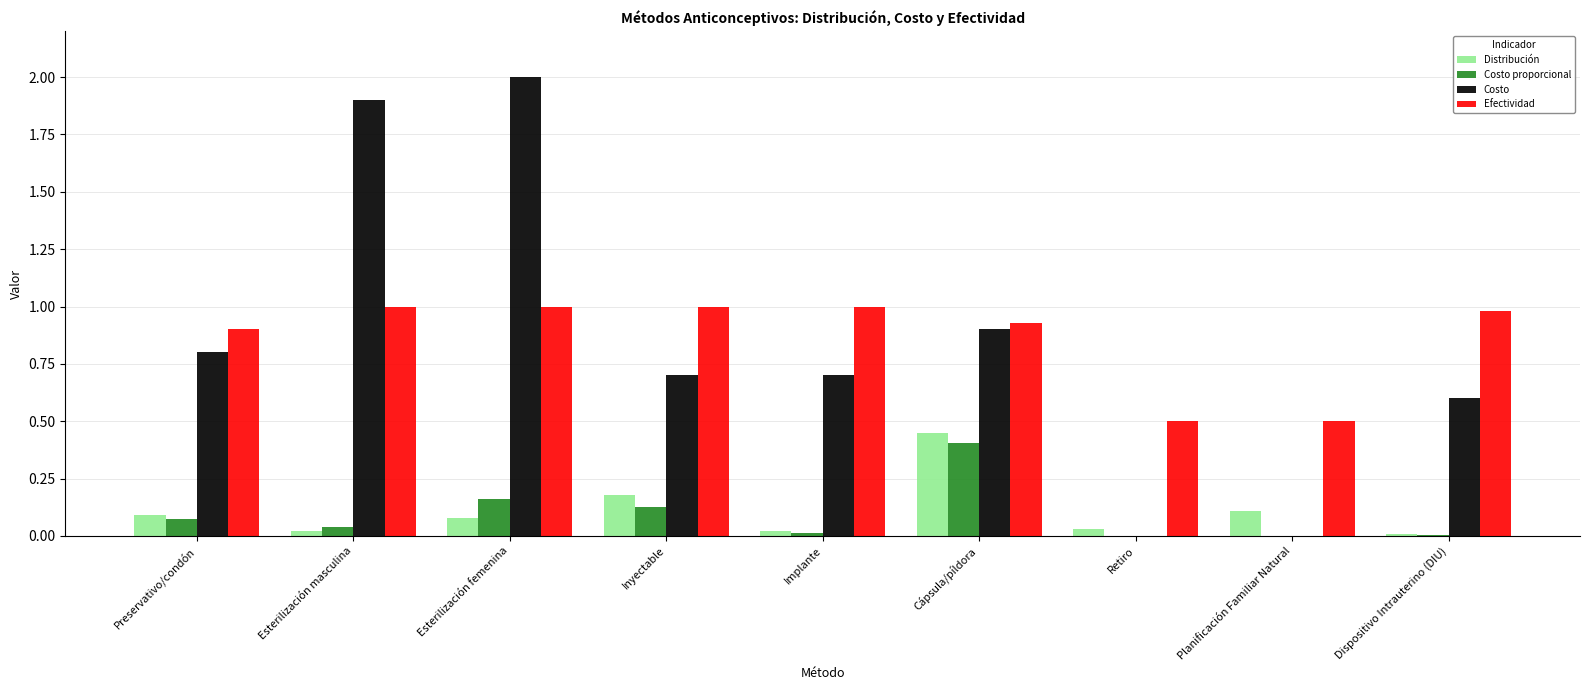

What is the sum of all Costo proporcional values?

0.8